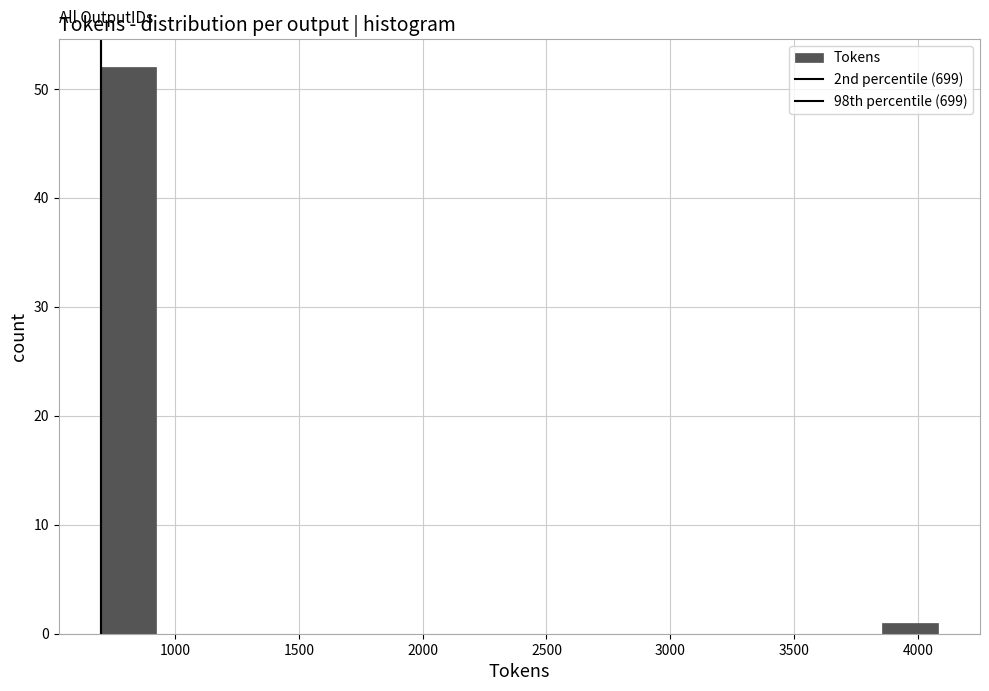

Reading left to right, list every bar in this chart as the range it spans on the x-axis followed by its height. Neither the bar edges nor the heights are printed on the chart, so give them approximately, as read against the axes.

700 to 900: 52
900 to 1150: 0
1150 to 1400: 0
1400 to 1600: 0
1600 to 1850: 0
1850 to 2050: 0
2050 to 2300: 0
2300 to 2500: 0
2500 to 2750: 0
2750 to 2950: 0
2950 to 3200: 0
3200 to 3400: 0
3400 to 3650: 0
3650 to 3850: 0
3850 to 4100: 1